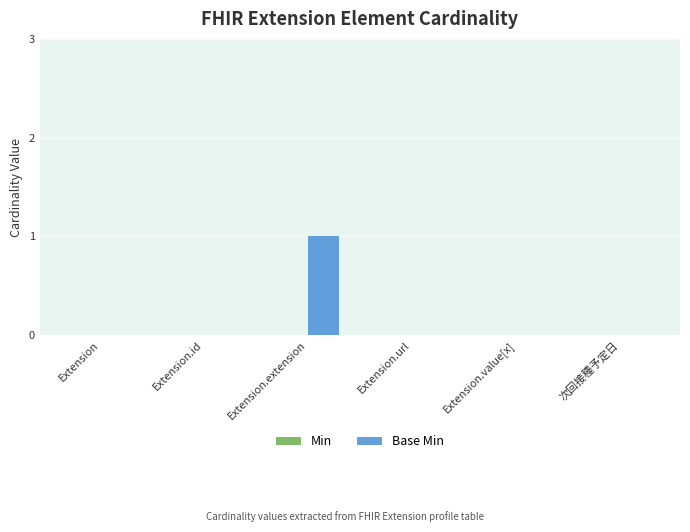

How many data points does each series have?

6